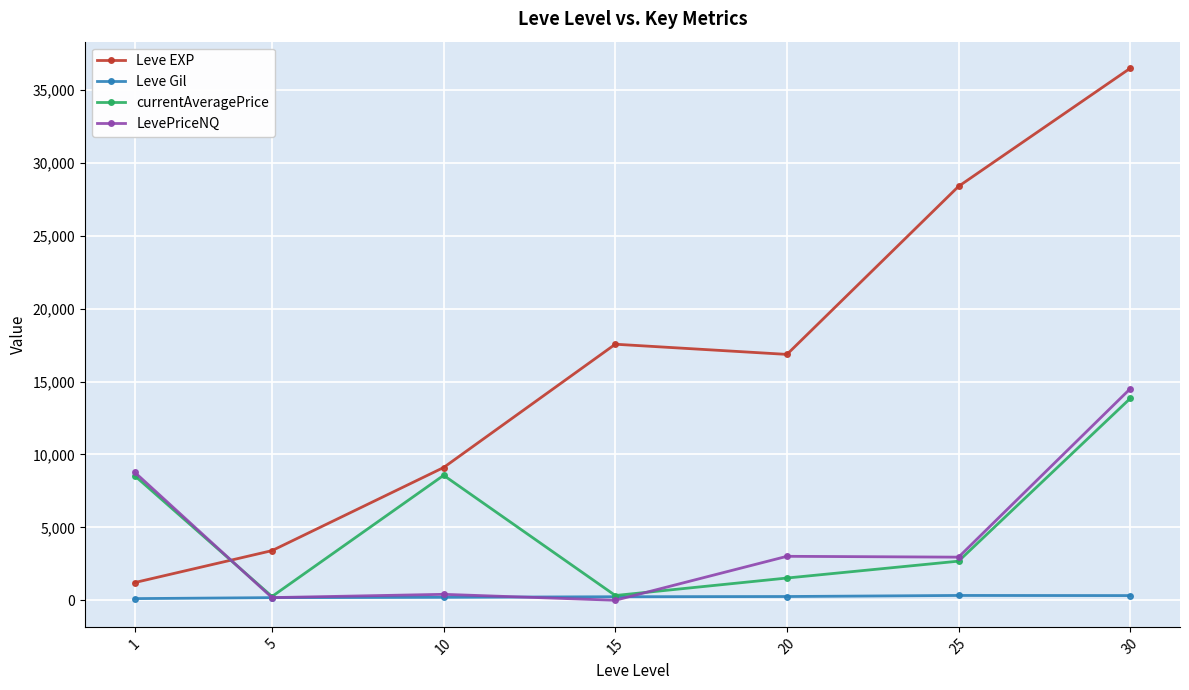

What is the average value of the currentAveragePrice series?

5107.3